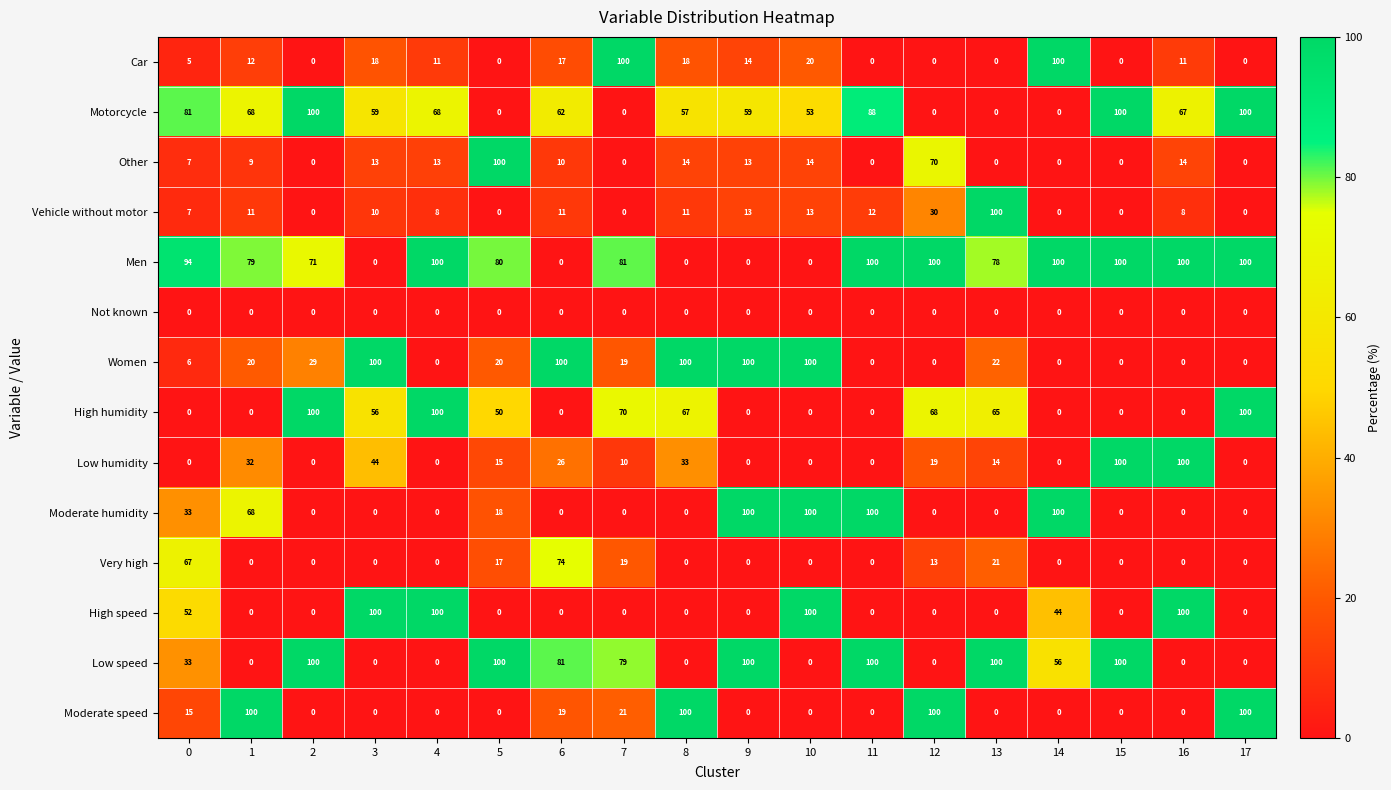

What is the difference between the highest and lowest values at 17?

100